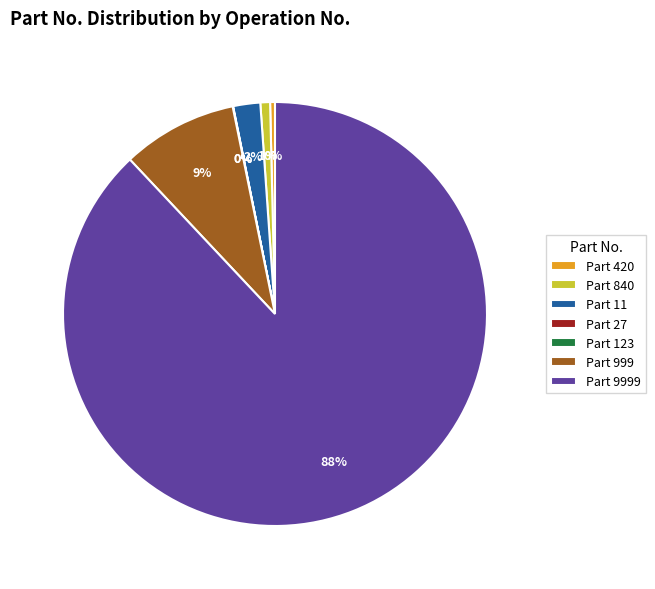

Approximately how many times larger is the value at Part 999 compared to Part 420?

23.8